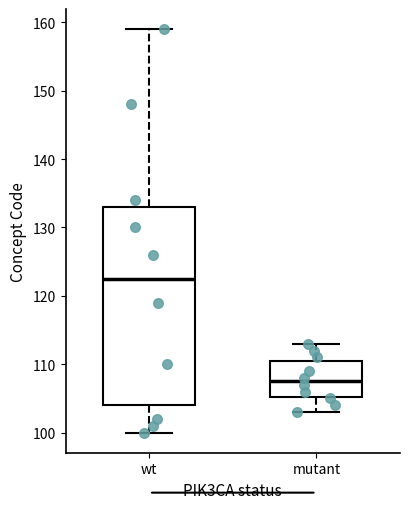

Reading left to right, transcribe this box plot: for each box, give where its median line is, the range the box spans, and where its two whiskers end, as read against the y-axis. The values are not printed on the chart, so give them approximately, as read against the axis.

wt: median 123, box 104 to 133, whiskers 100 to 159
mutant: median 108, box 105 to 111, whiskers 103 to 113